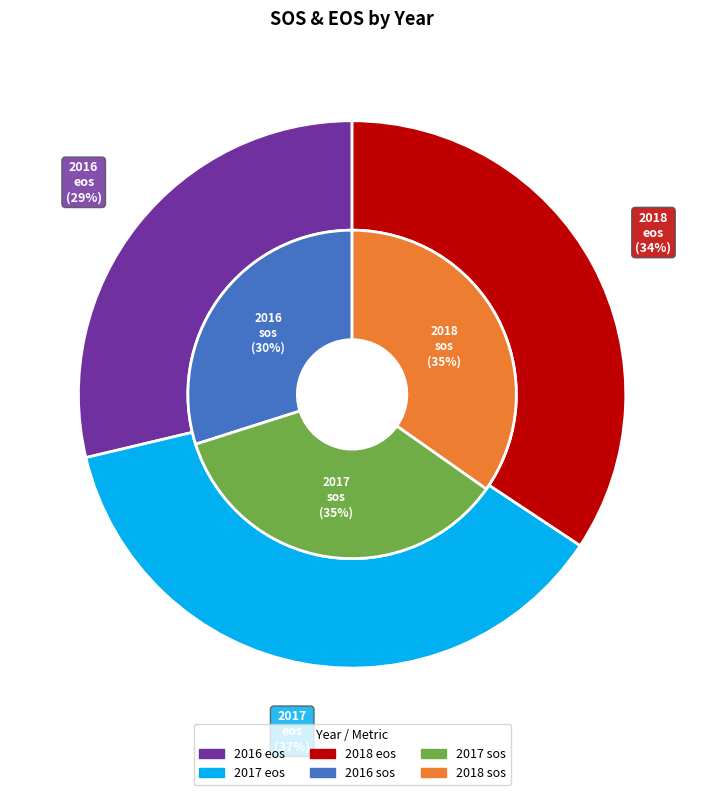

Does 2018 represent more than half of the total?

No